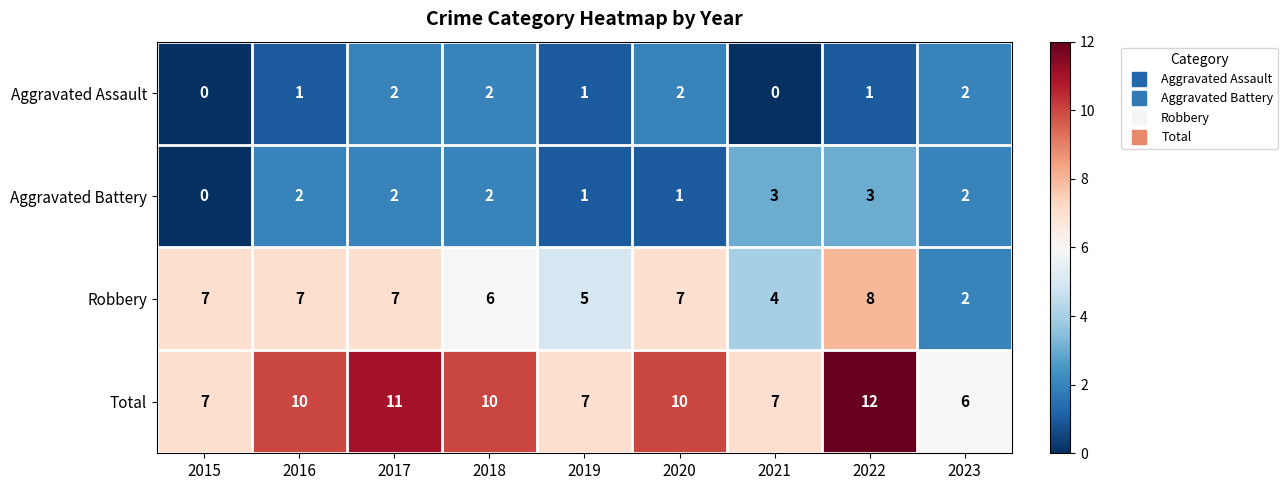

At 2016, list the series in order from largest to smallest.

Total, Robbery, Aggravated Battery, Aggravated Assault